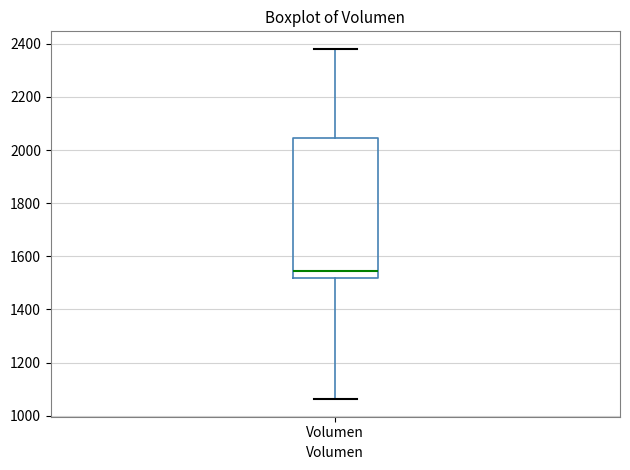

Transcribe this box plot: give where the median line is, the range the box spans, and where the two whiskers end, as read against the y-axis. The values are not printed on the chart, so give them approximately, as read against the axis.

median 1540, box 1520 to 2040, whiskers 1060 to 2380